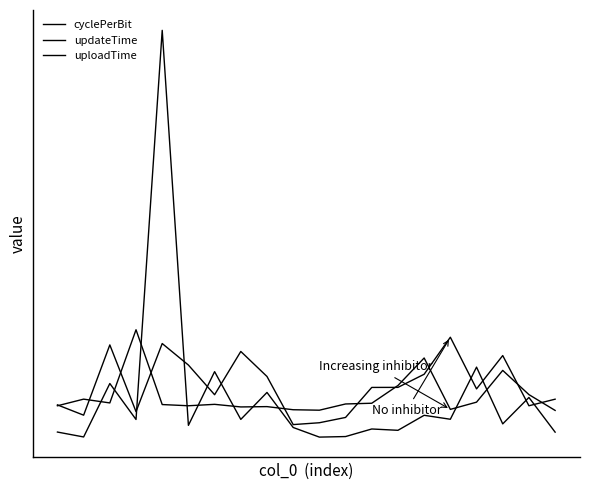

Does the chart display data point markers on the line(s)?

No